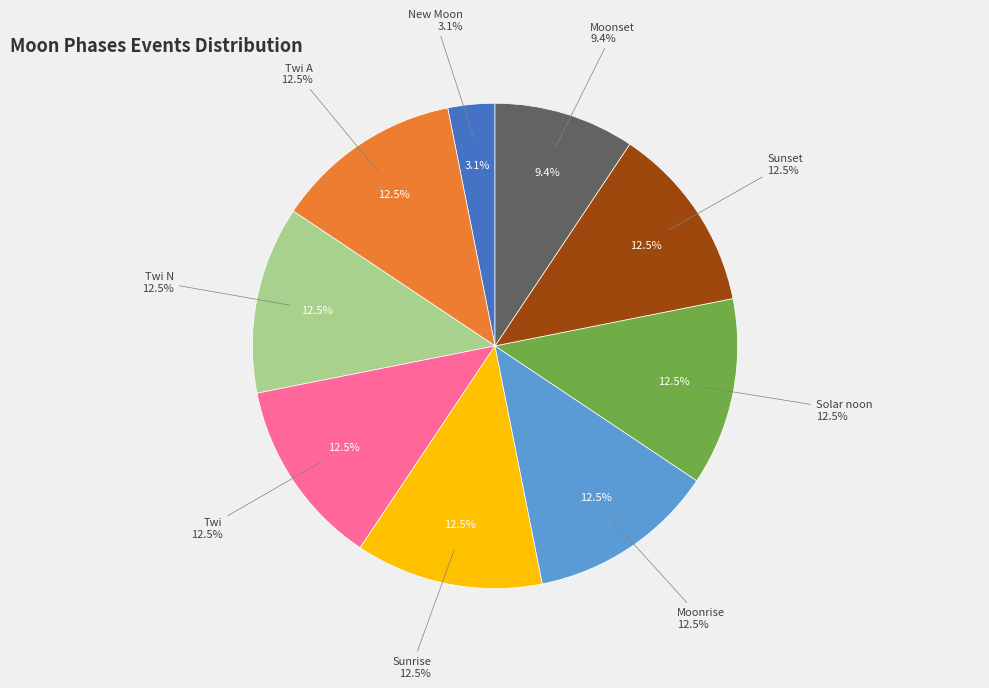

How many slices are in this pie chart?

9